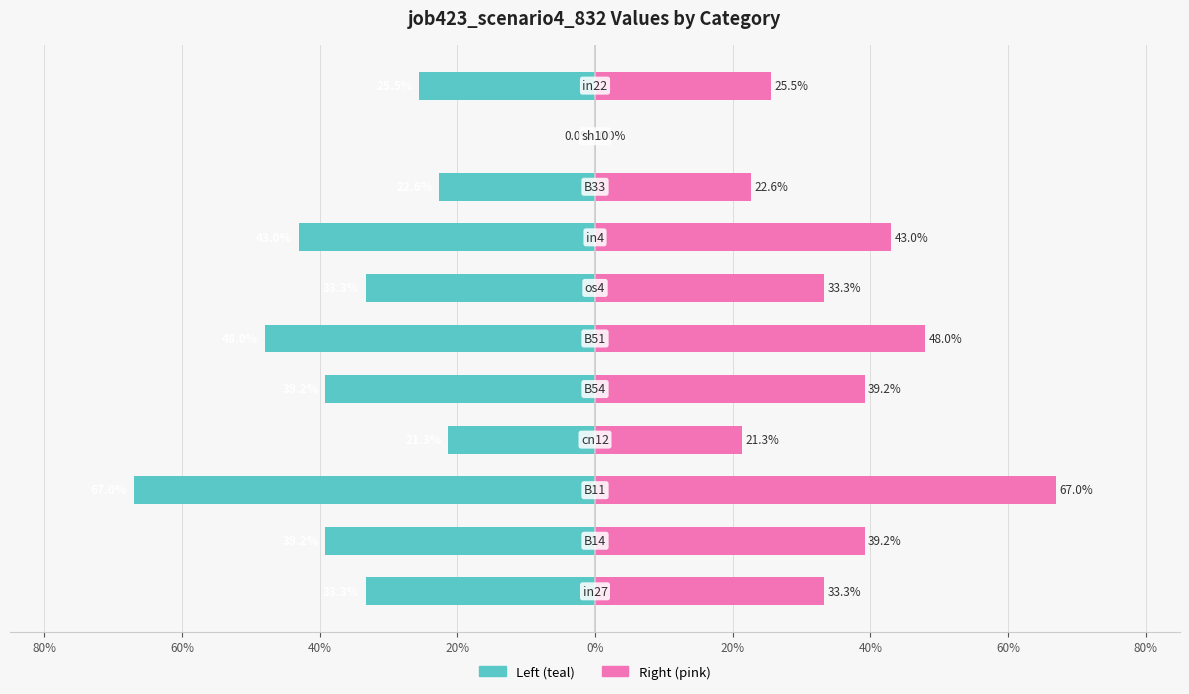

Reading left to right, extract all data points from this chart.

job423_scenario4_832 (left): 100%=-0.3	80%=-0.4	60%=-0.7	40%=-0.2	20%=-0.4	0%=-0.5	20%=-0.3	40%=-0.4	60%=-0.2	80%=0.0	100%=-0.3
job423_scenario4_832 (right): 100%=0.3	80%=0.4	60%=0.7	40%=0.2	20%=0.4	0%=0.5	20%=0.3	40%=0.4	60%=0.2	80%=0.0	100%=0.3